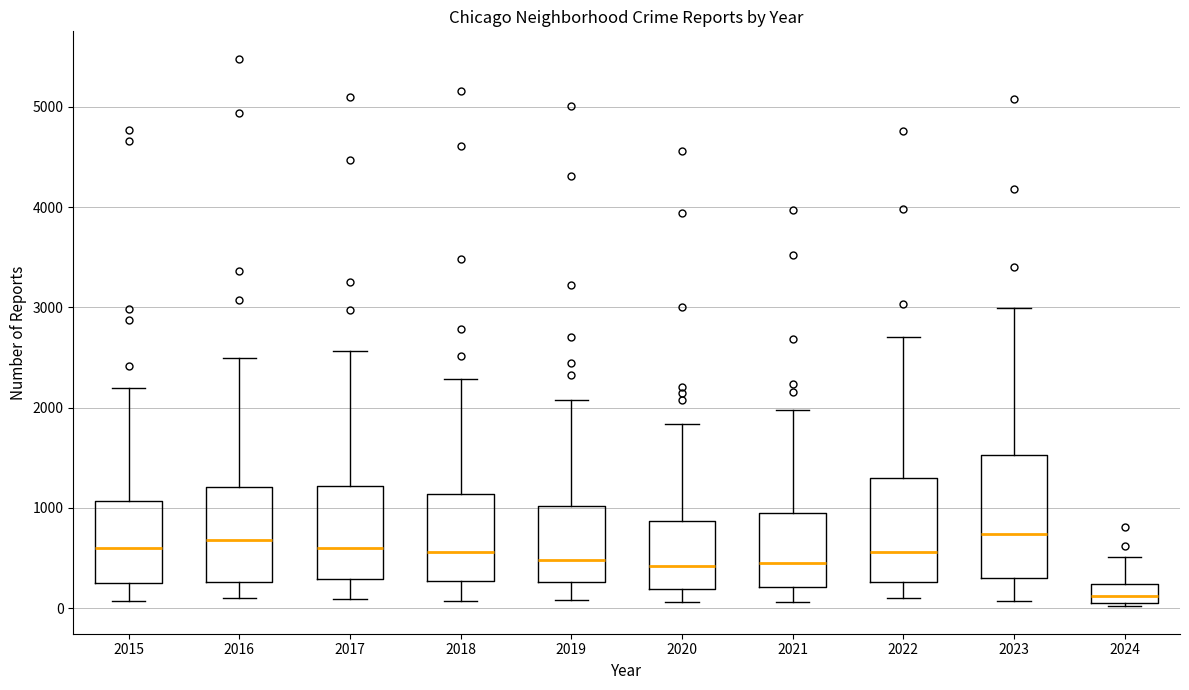

Comparing the boxes themselves (not the whiskers), which one is the tallest?

2023